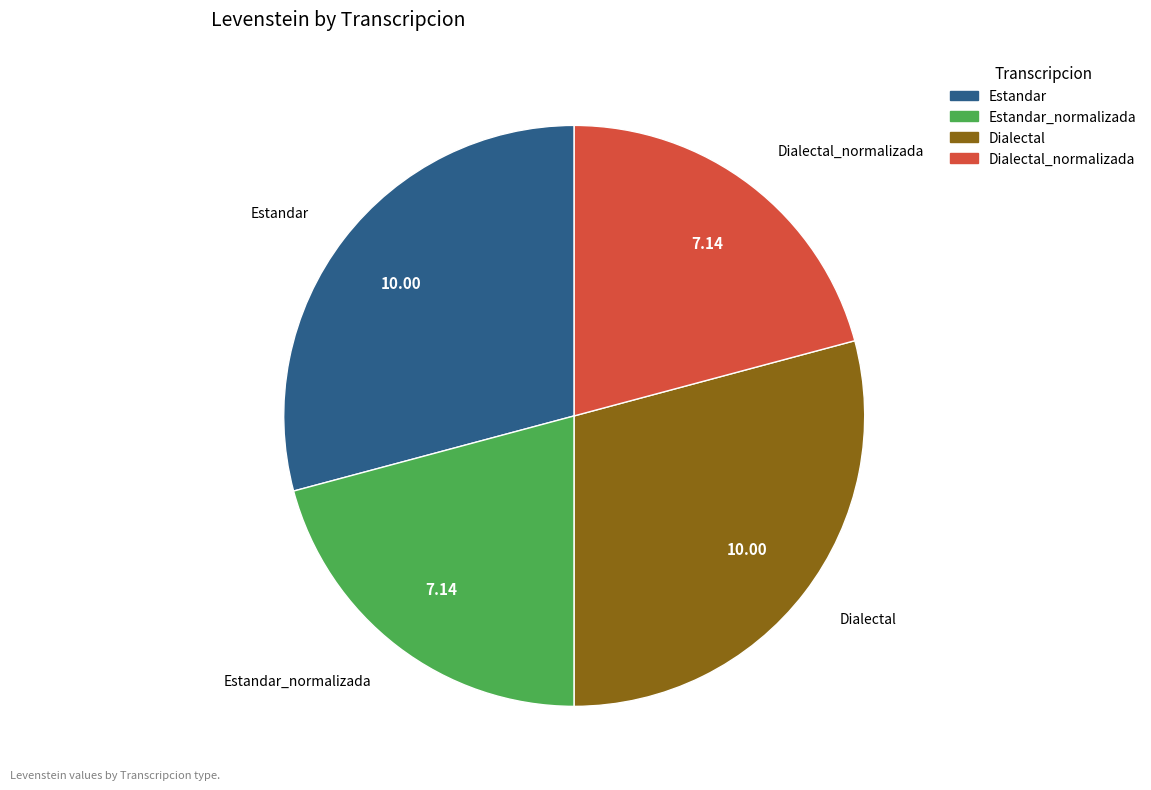

Is there a majority slice in this chart?

No